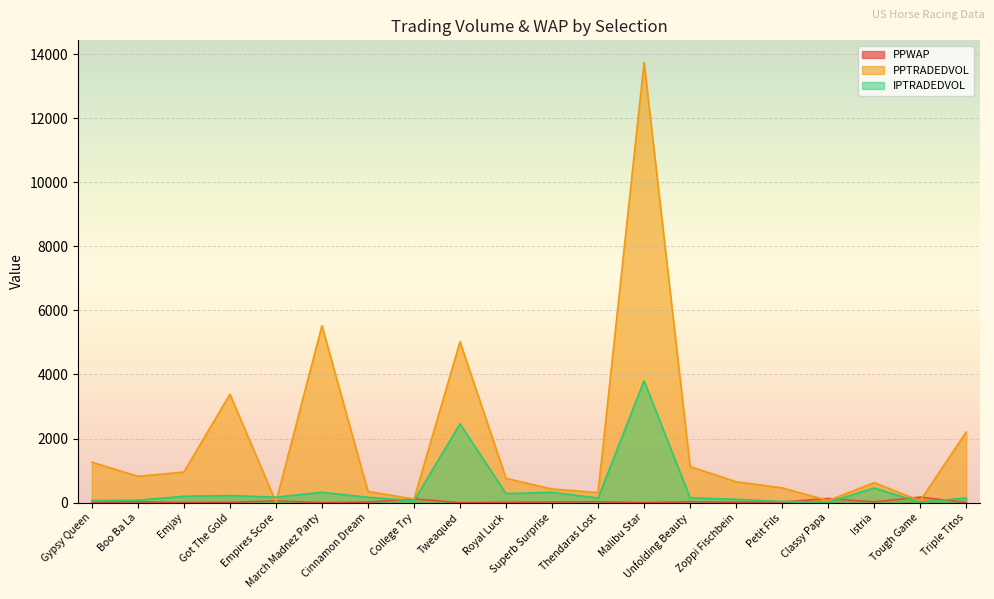

What is the average value of the PPWAP series?

34.9